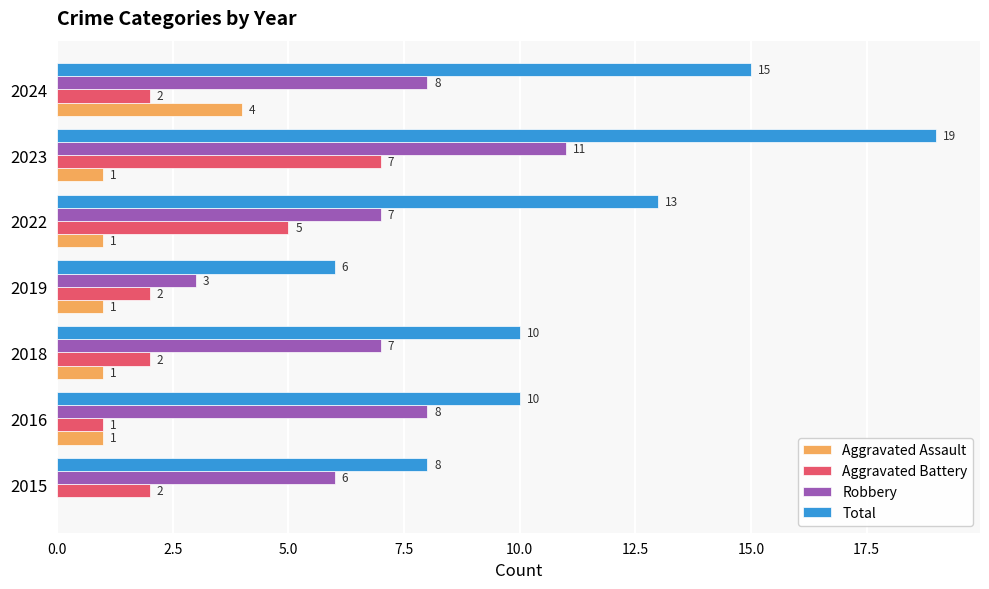

At which category is the sum across all series the highest?

2023